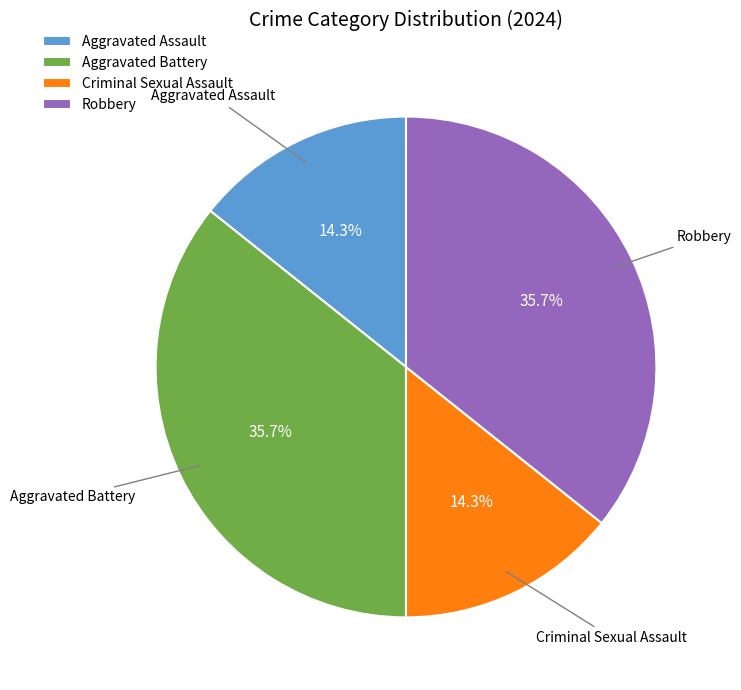

To the nearest percent, what portion does Aggravated Battery represent?

36%